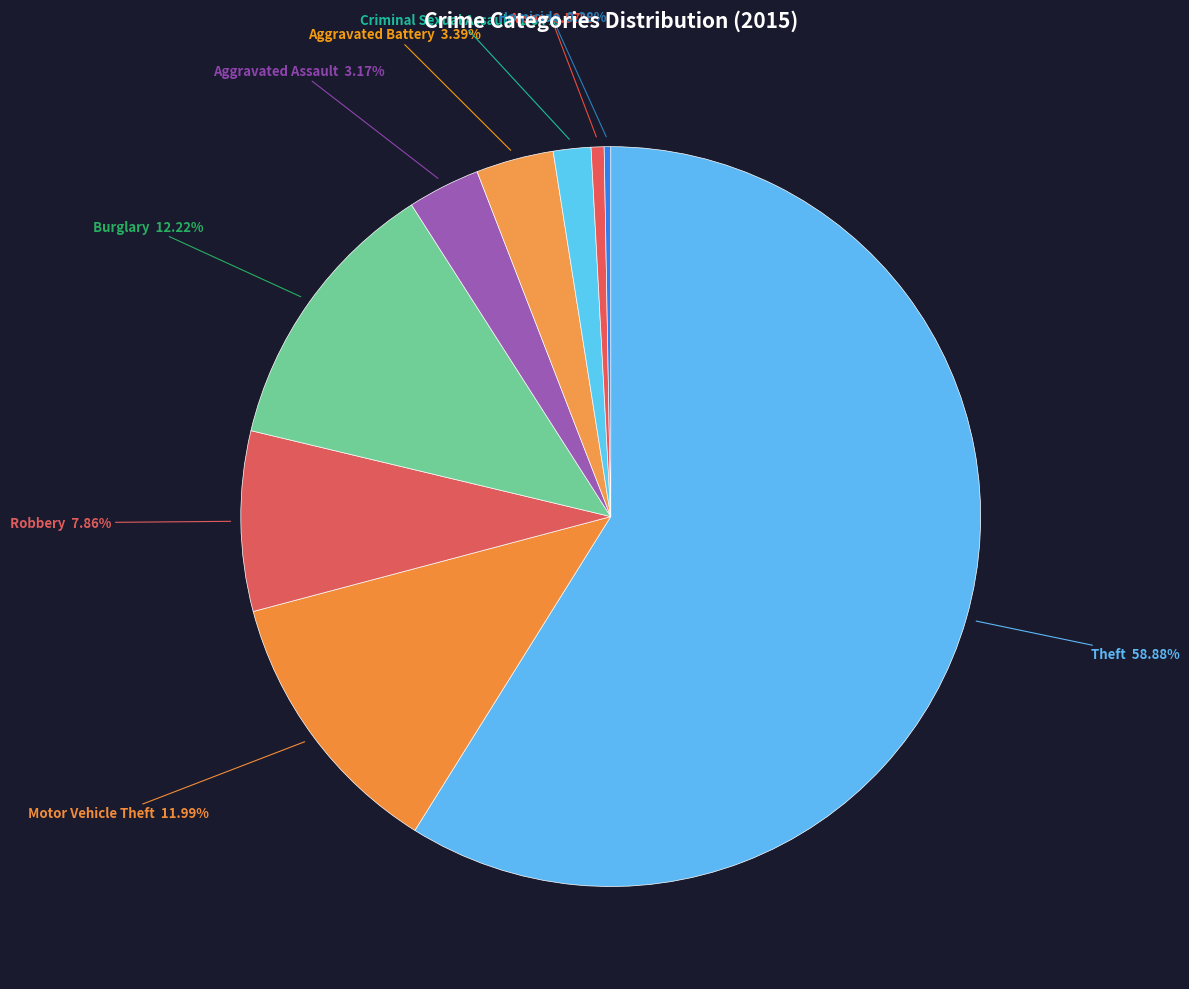

Rank the categories by value from highest to lowest.

Theft, Burglary, Motor Vehicle Theft, Robbery, Aggravated Battery, Aggravated Assault, Criminal Sexual Assault, Arson, Homicide